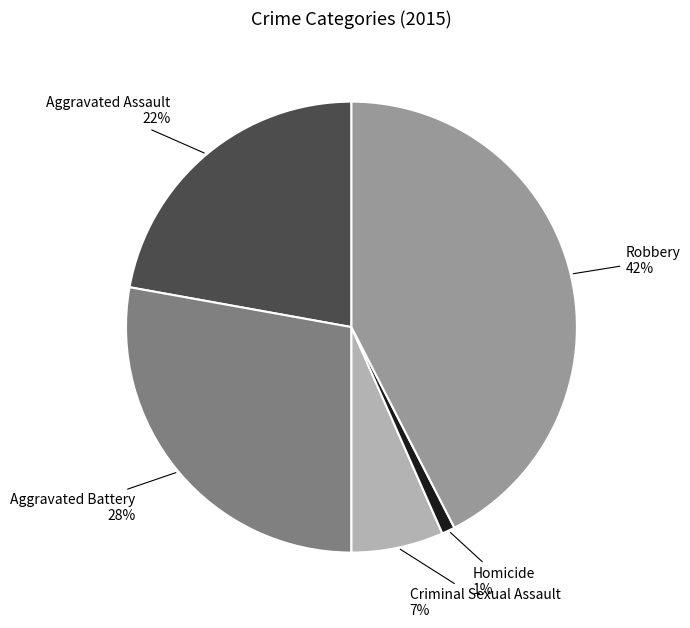

Approximately how many times larger is the value at Criminal Sexual Assault compared to Aggravated Assault?

0.3